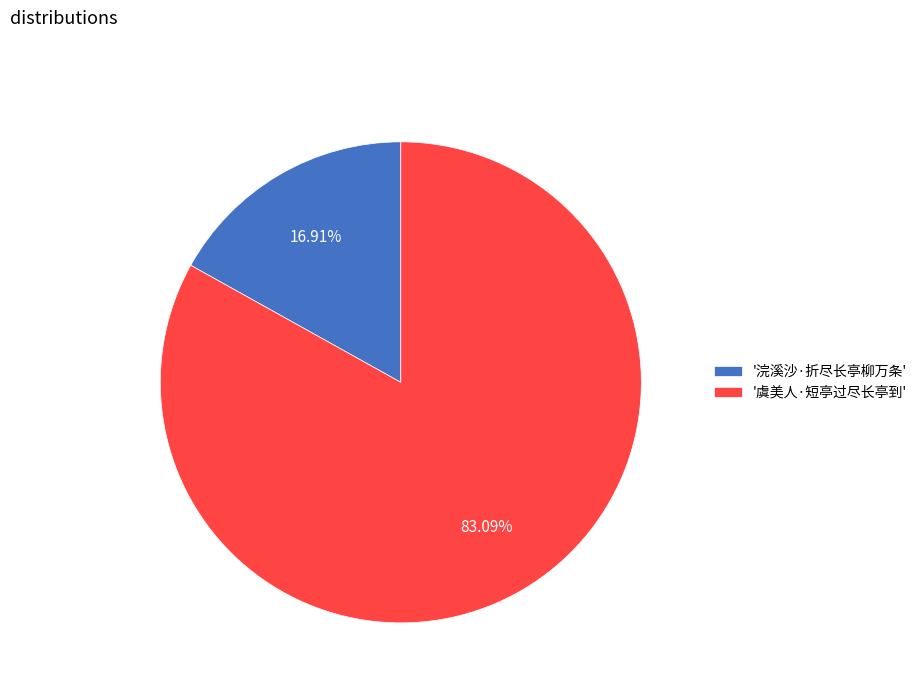

To the nearest percent, what is the difference between the largest and smallest slice percentages?

66%